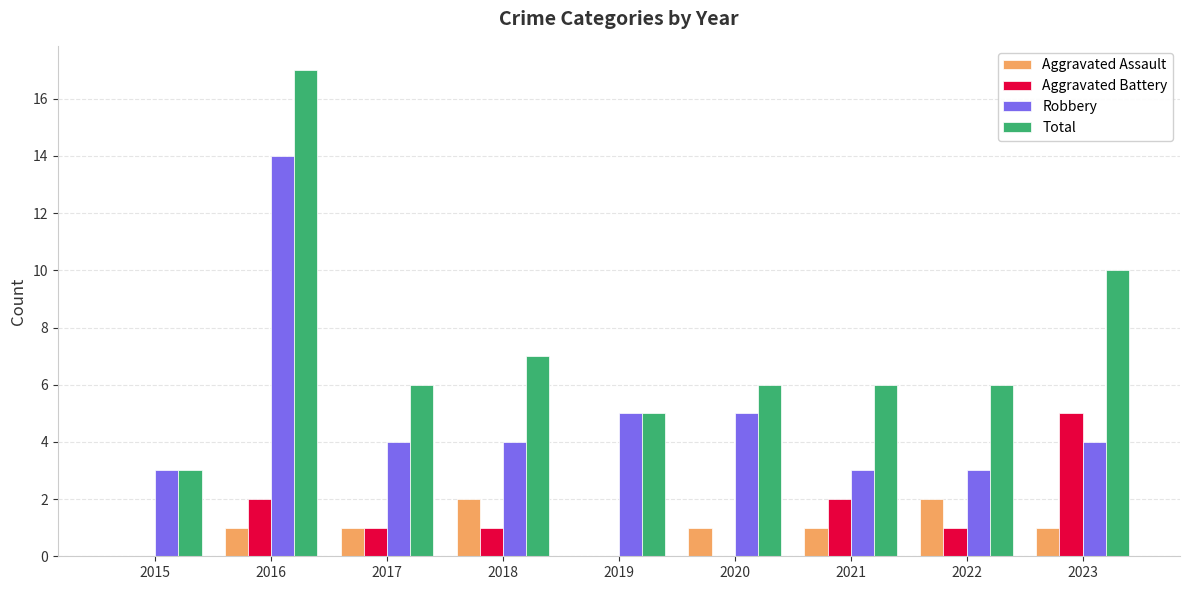

What are all the series names shown in the legend?

Aggravated Assault, Aggravated Battery, Robbery, Total